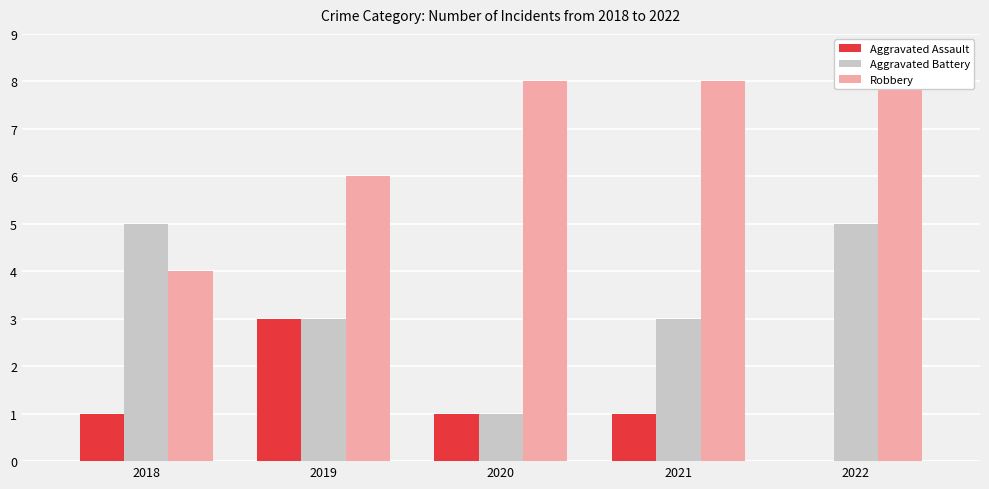

The value of Aggravated Assault at 2021 is 1. True or false?

True